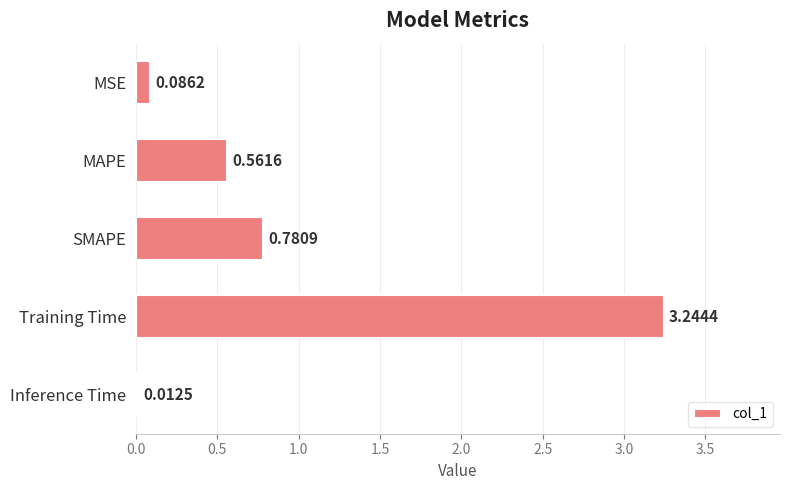

What is the average value?

0.9